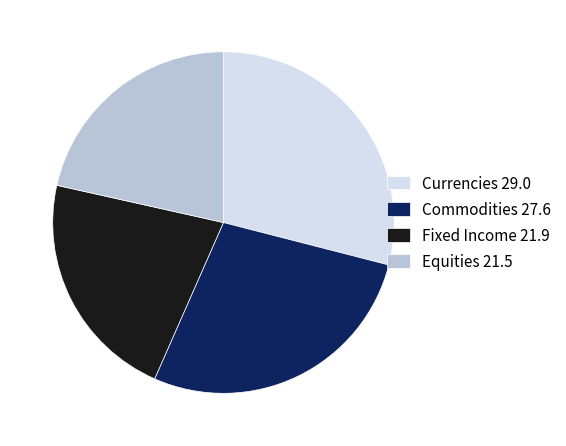

True or false: Equities 21.5 accounts for 36% of the total.

False